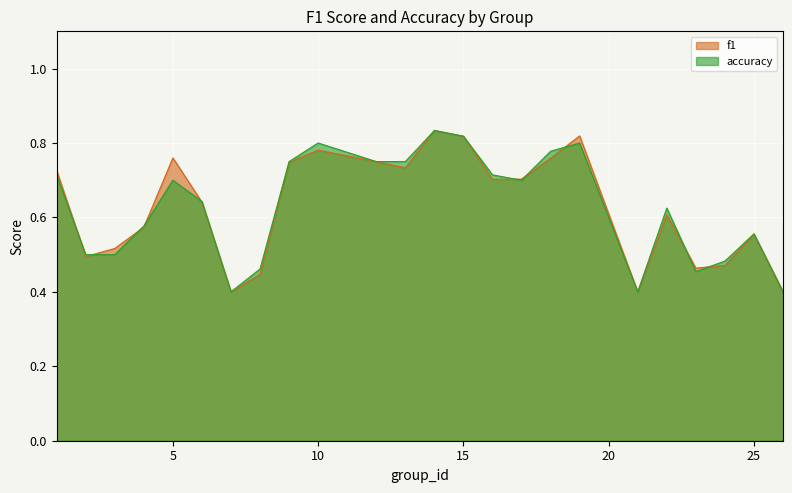

How many lines are shown in the chart?

2